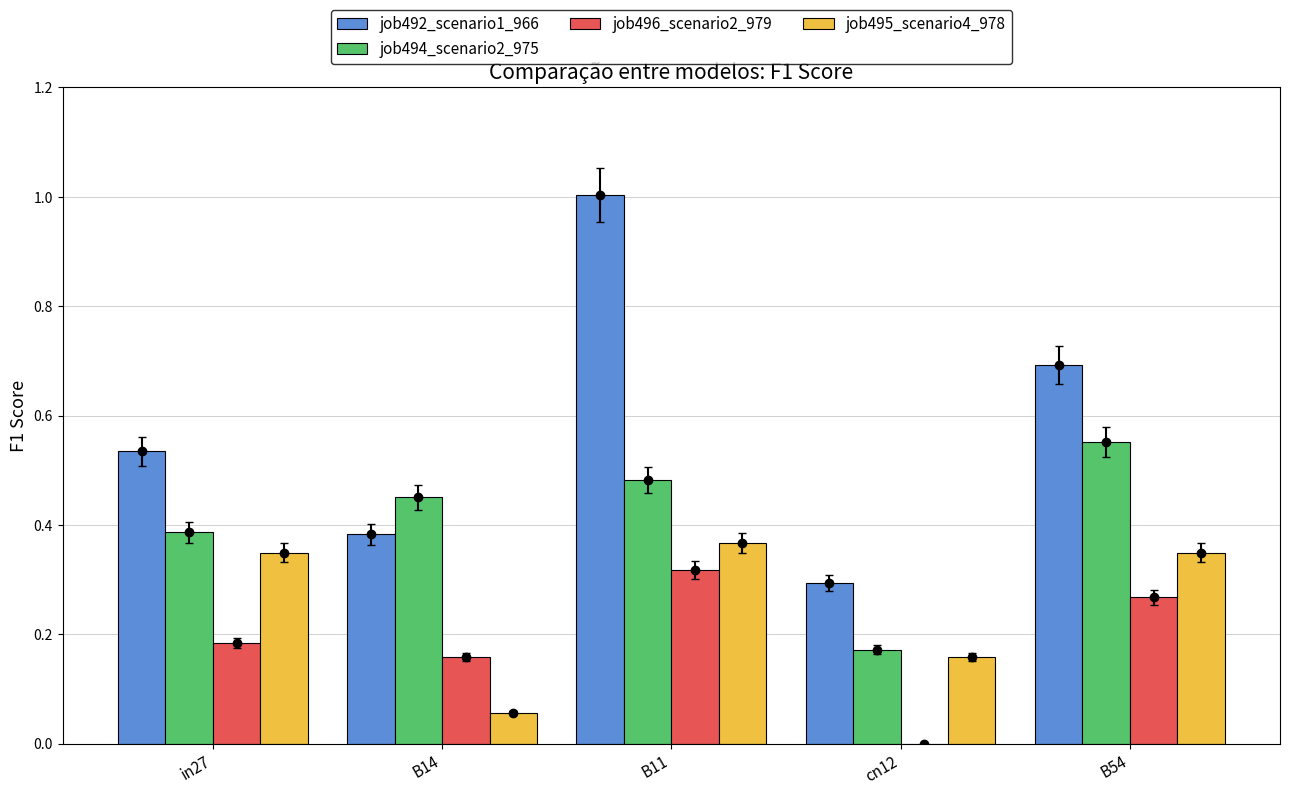

Reading left to right, what are all the values shown in this chart?

job492_scenario1_966: in27=0.5	B14=0.4	B11=1.0	cn12=0.3	B54=0.7
job494_scenario2_975: in27=0.4	B14=0.5	B11=0.5	cn12=0.2	B54=0.6
job496_scenario2_979: in27=0.2	B14=0.2	B11=0.3	cn12=0.0	B54=0.3
job495_scenario4_978: in27=0.3	B14=0.1	B11=0.4	cn12=0.2	B54=0.3